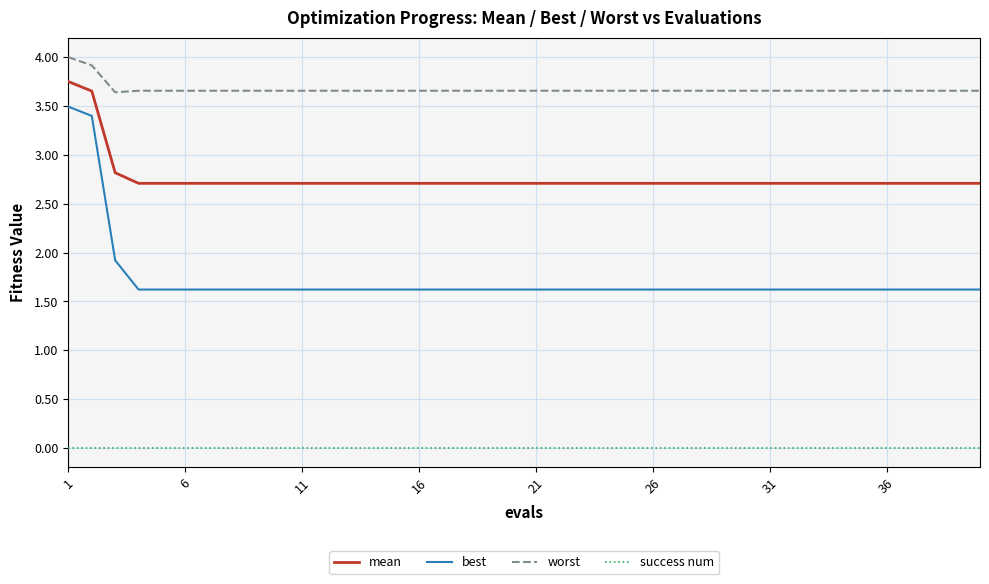

List the series in order of their peak value, lowest first.

success num, best, mean, worst